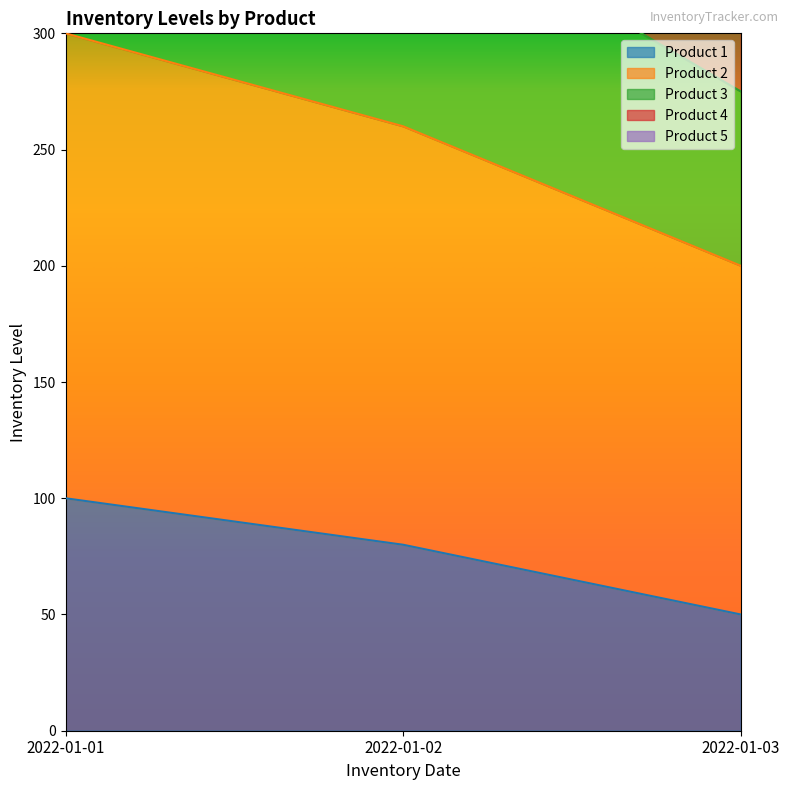

The Product 5 series shows 1146 at 2022-01-02. True or false?

False